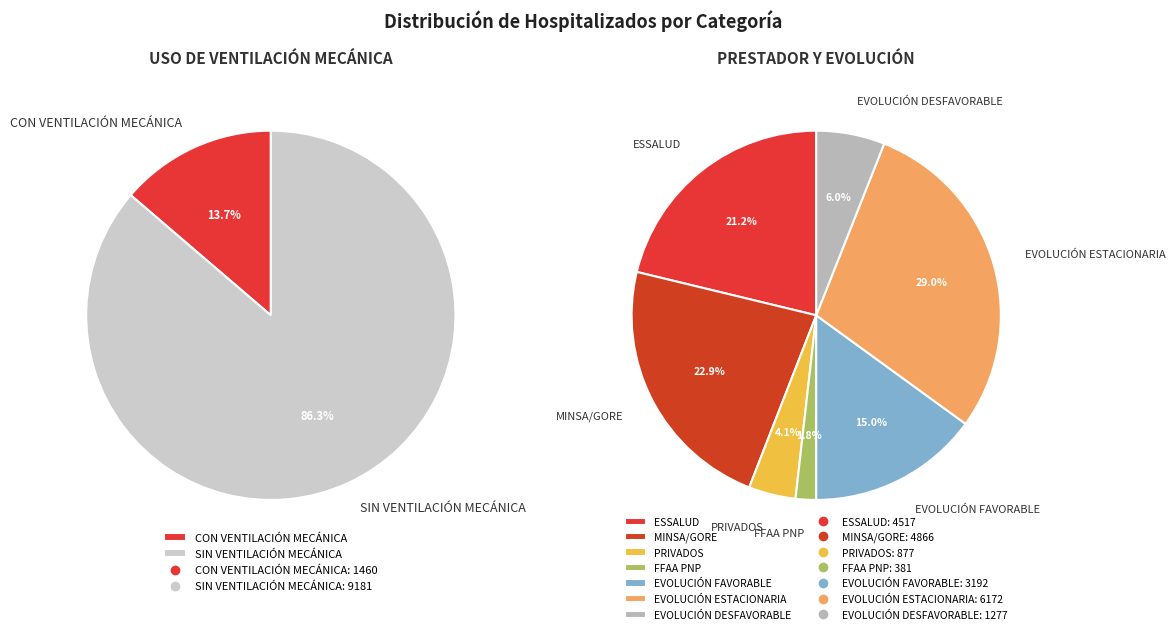

How many slices are in this pie chart?

9